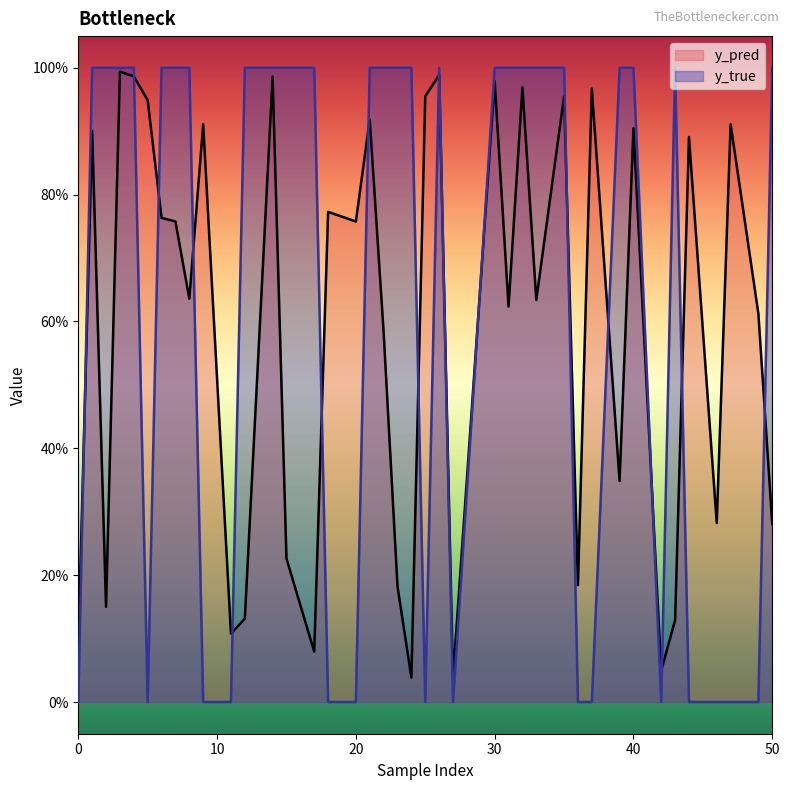

True or false: y_pred has more than 2 interior local peaks.

True